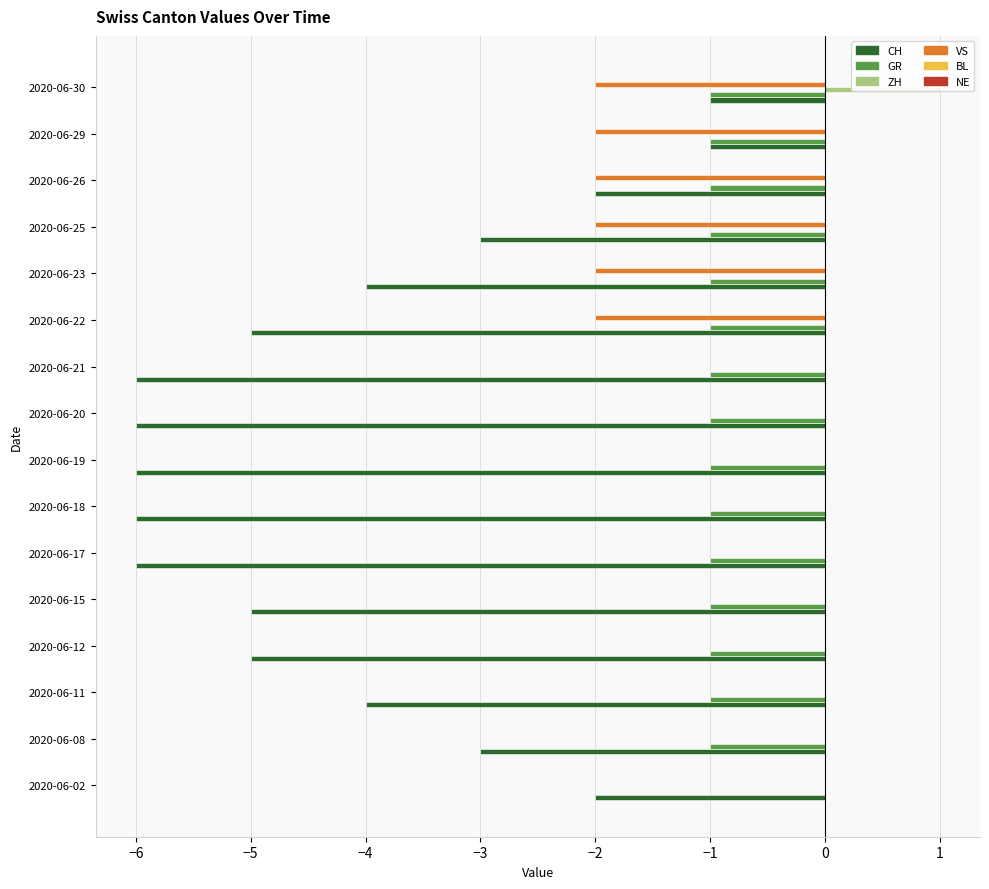

Are the bars grouped side by side (vs. stacked)?

Yes